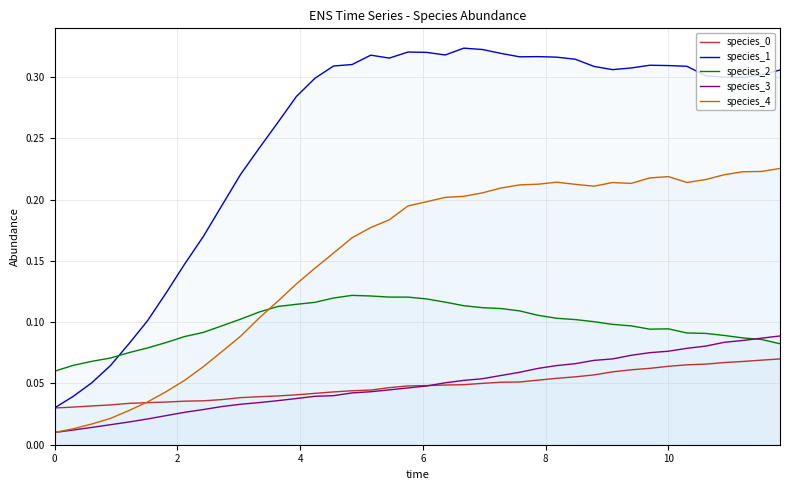

What are all the series names shown in the legend?

species_0, species_1, species_2, species_3, species_4